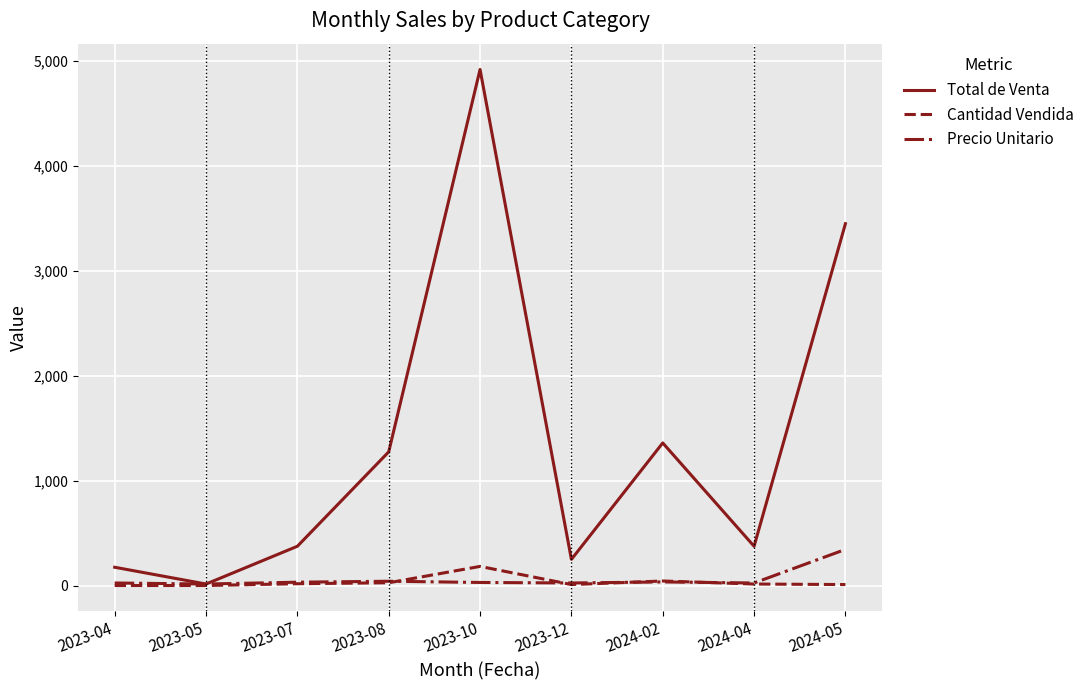

Which category has the highest value across all series?

2023-10